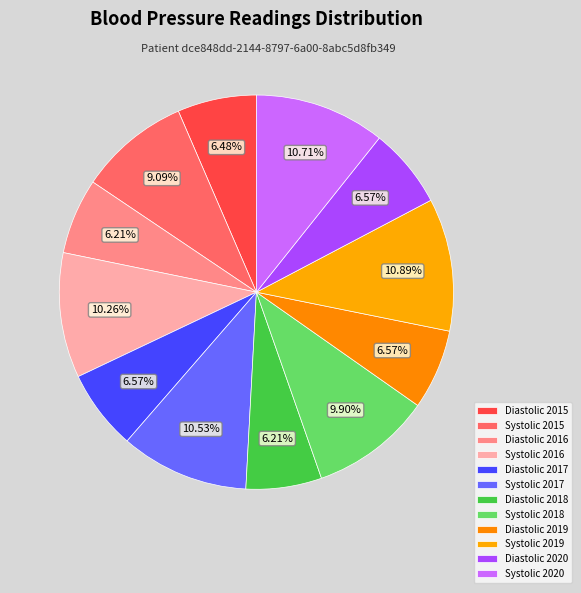

How many segments does this pie chart have?

12